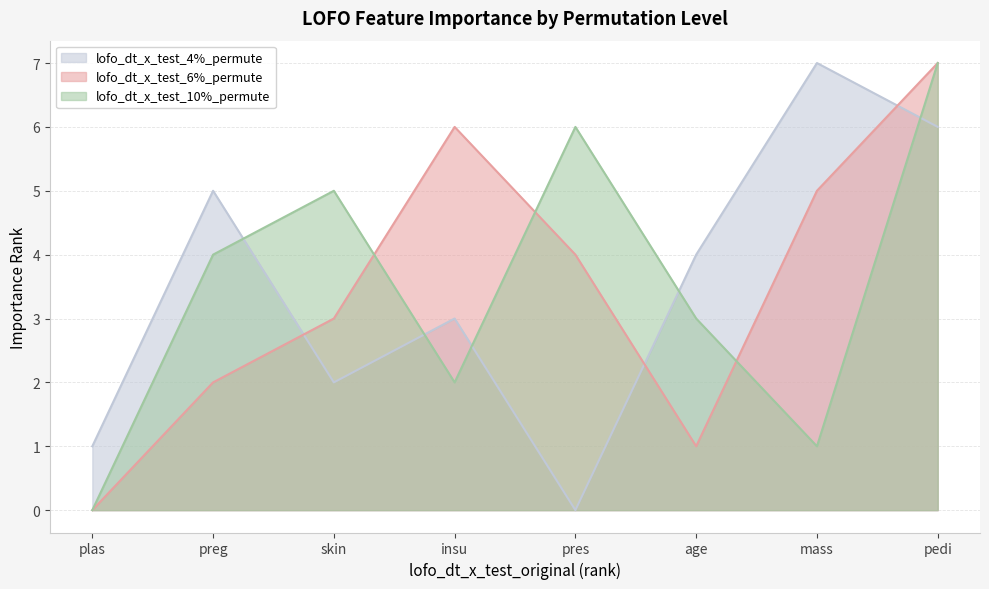

What is the difference between the highest and lowest values at pres?

6